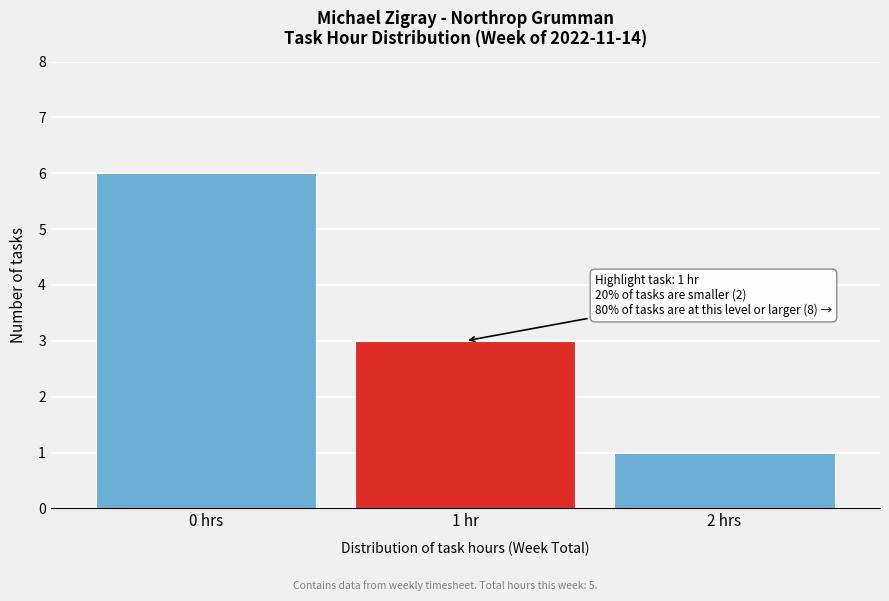

Reading left to right, what are all the values shown in this chart?

0 hrs=6	1 hr=3	2 hrs=1